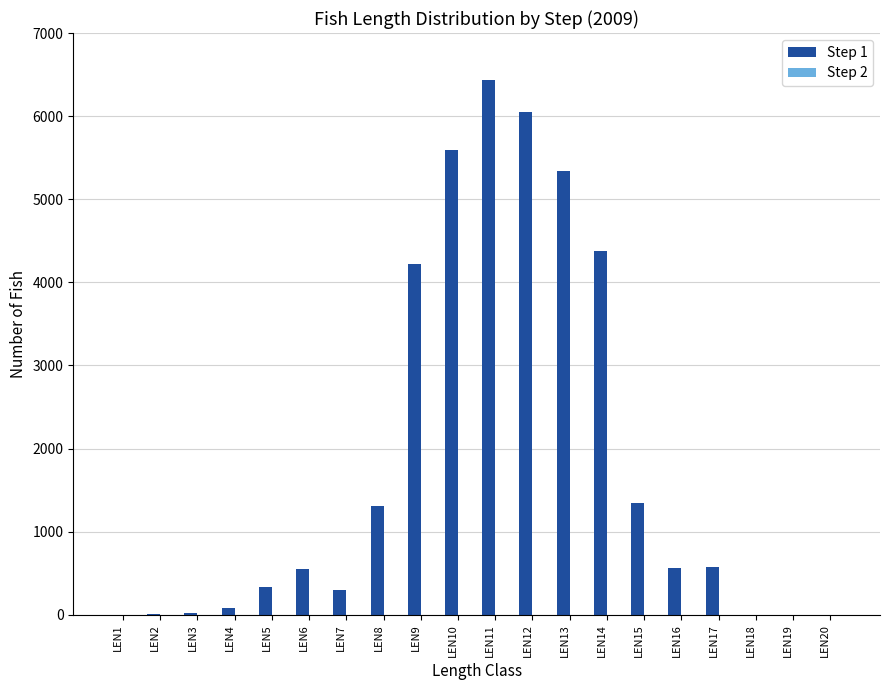

Which has a higher value, LEN8 or LEN7?

LEN8